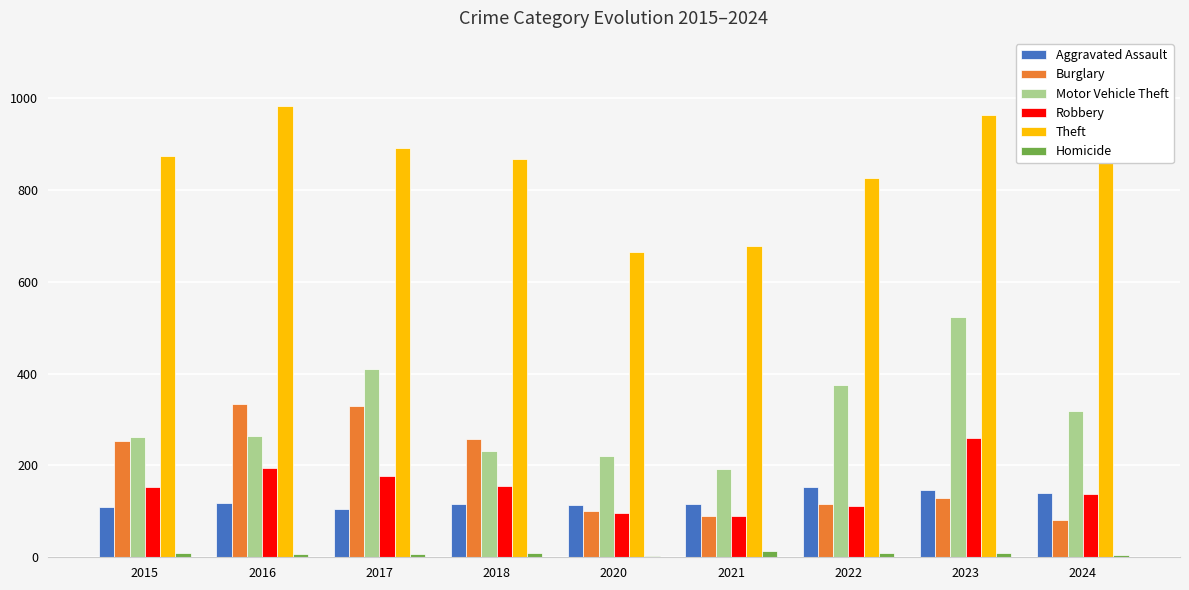

What is the sum of all Motor Vehicle Theft values?

2800